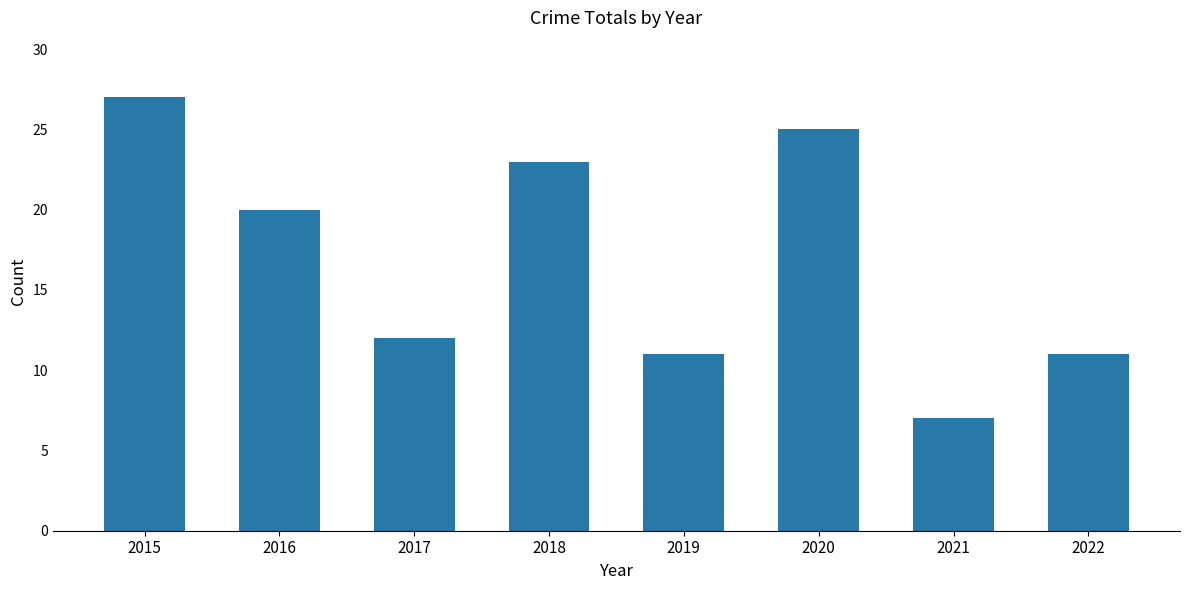

What is the sum of all values?

136